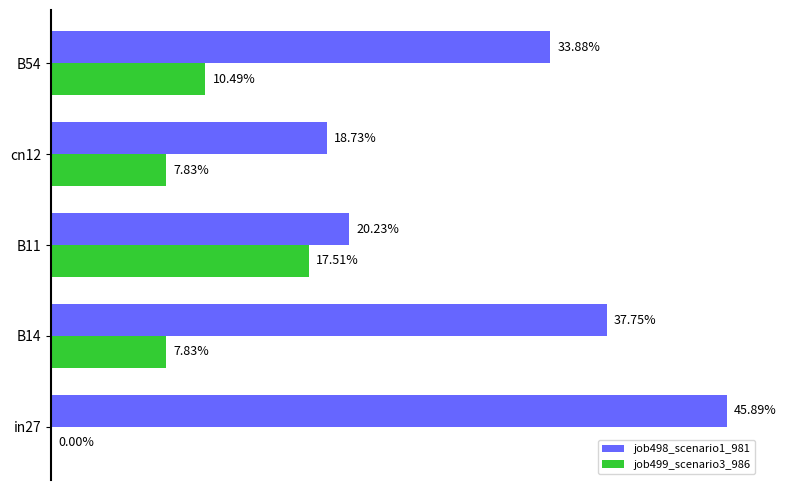

What are all the series names shown in the legend?

job498_scenario1_981, job499_scenario3_986